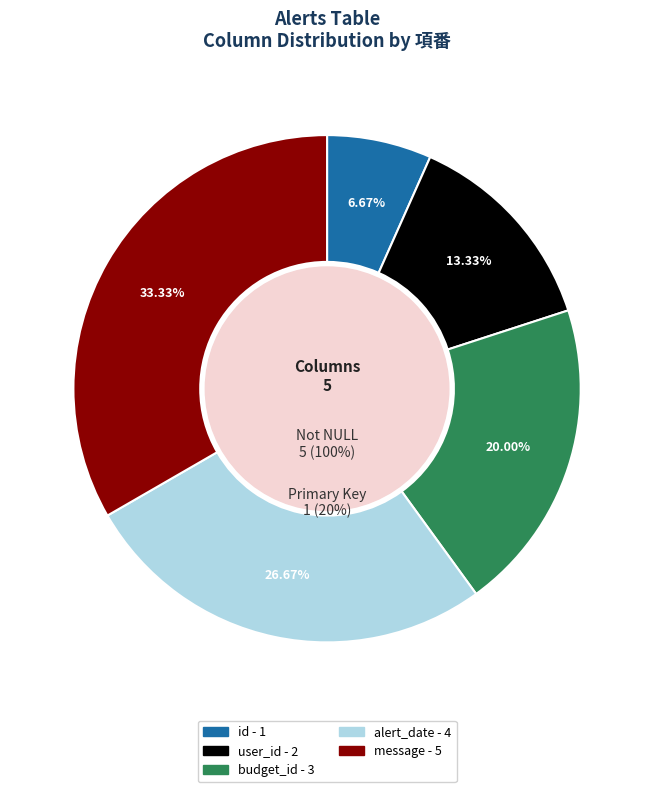

To the nearest percent, what is the difference between the message and budget_id slice percentages?

13%